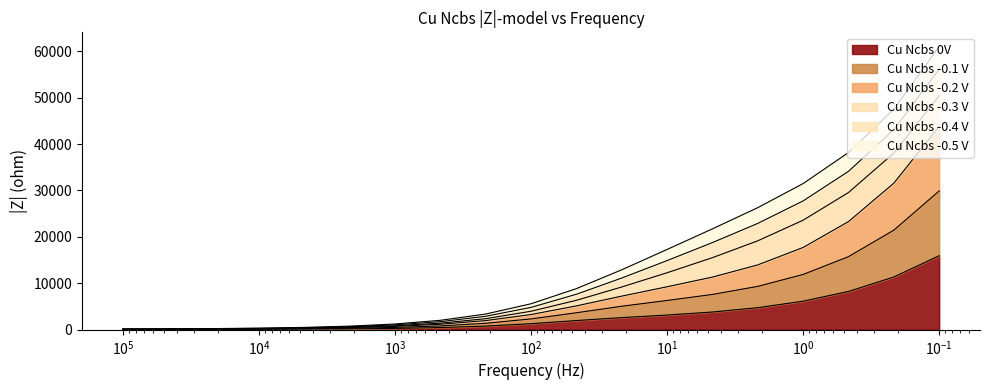

Between 10 and 100000, which is larger?

10